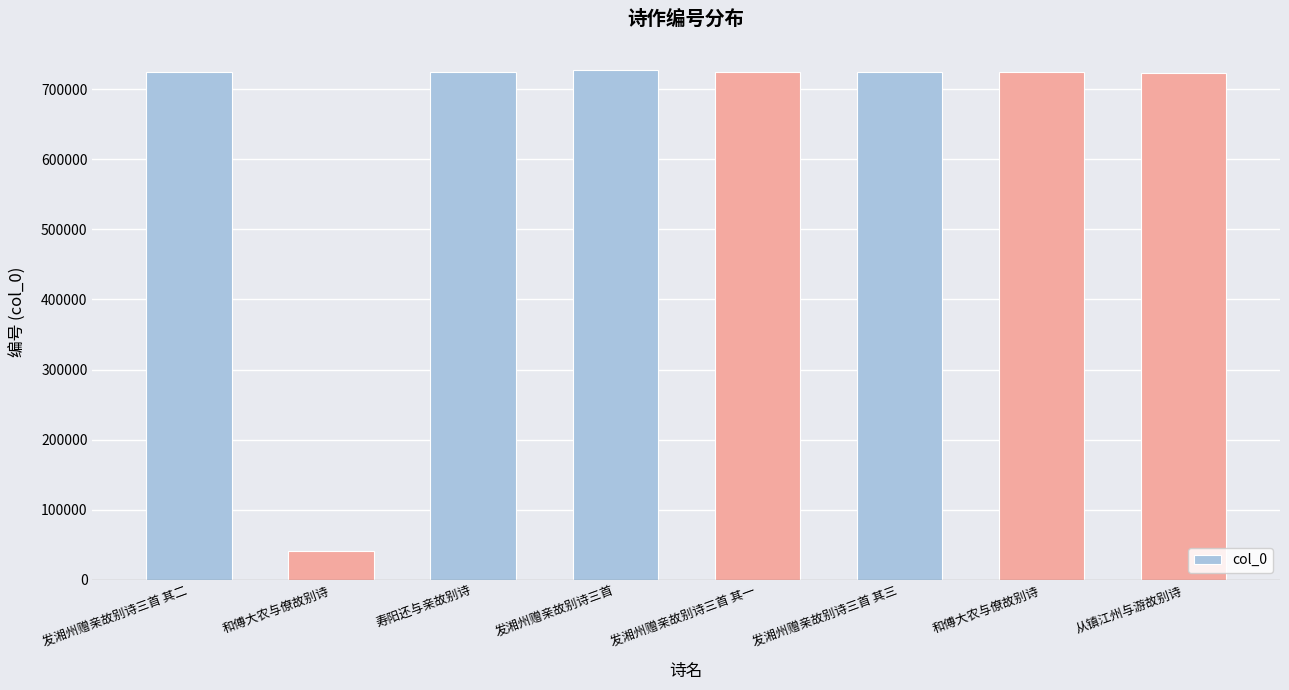

Are the bars horizontal?

No